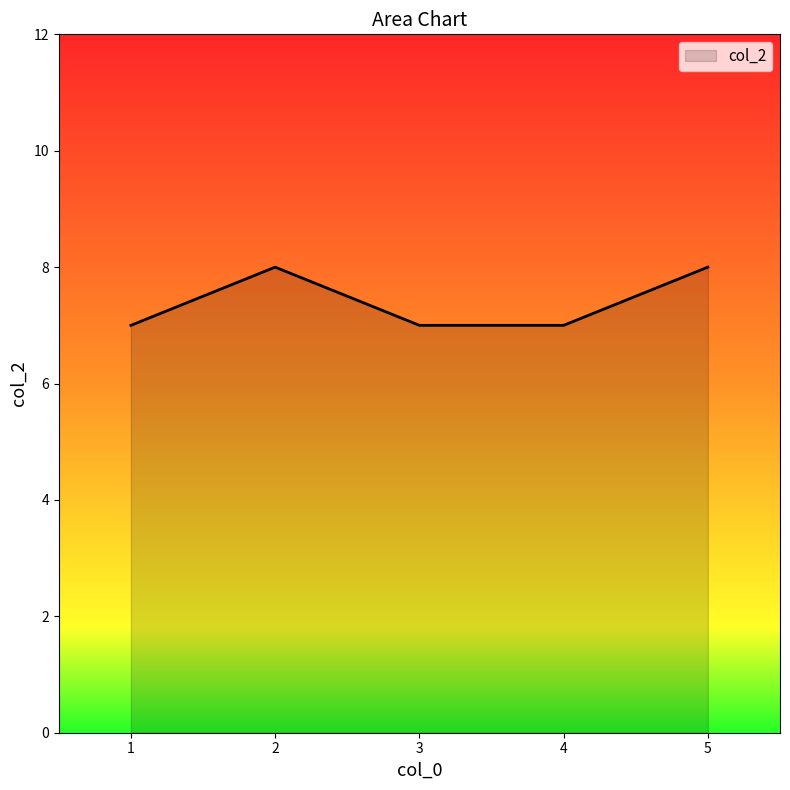

Read the value at 2.

8